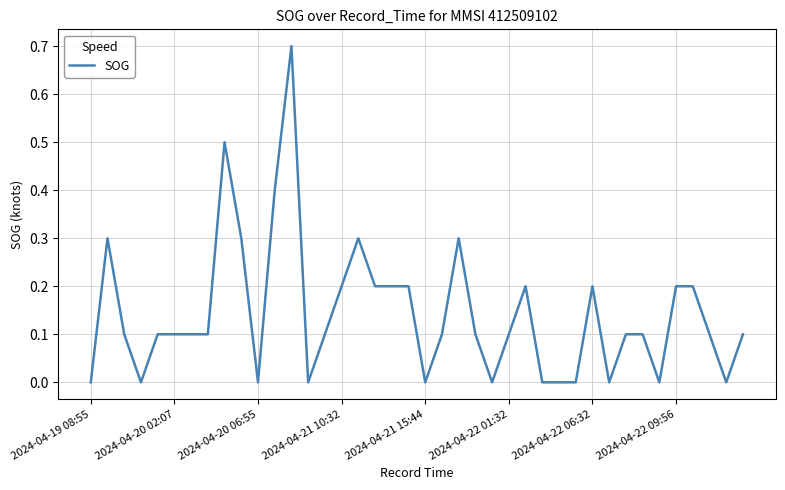

What is the difference between the maximum and minimum values?

0.7